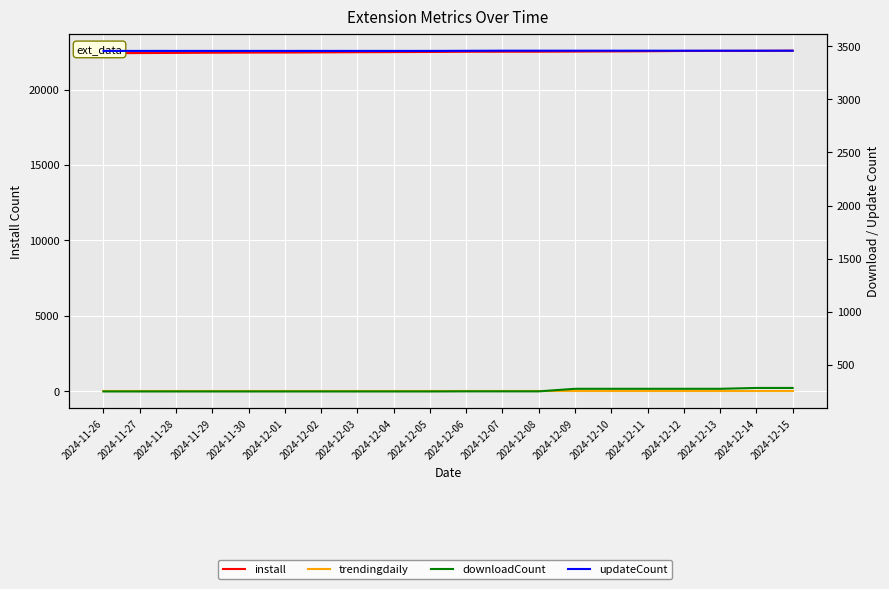

True or false: install and trendingdaily cross at least once.

False